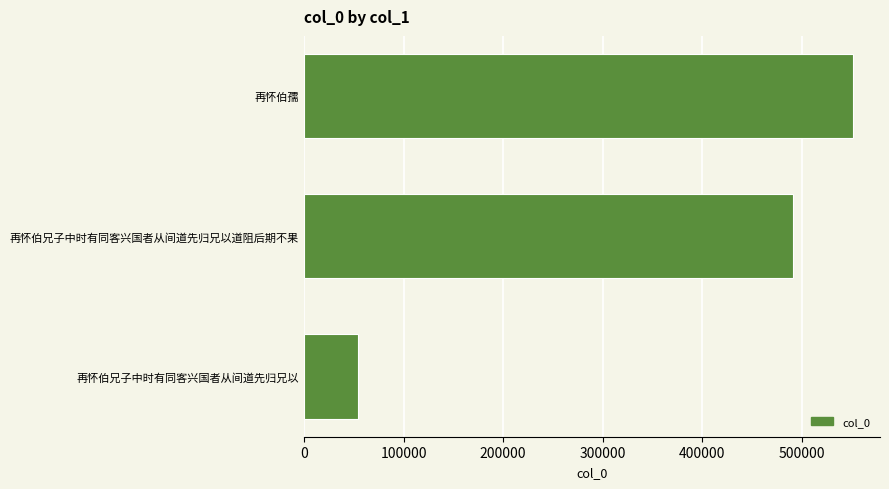

What is the change in value from 再怀伯兄子中时有同客兴国者从间道先归兄以道阻后期不果 to 再怀伯孺?

+59396